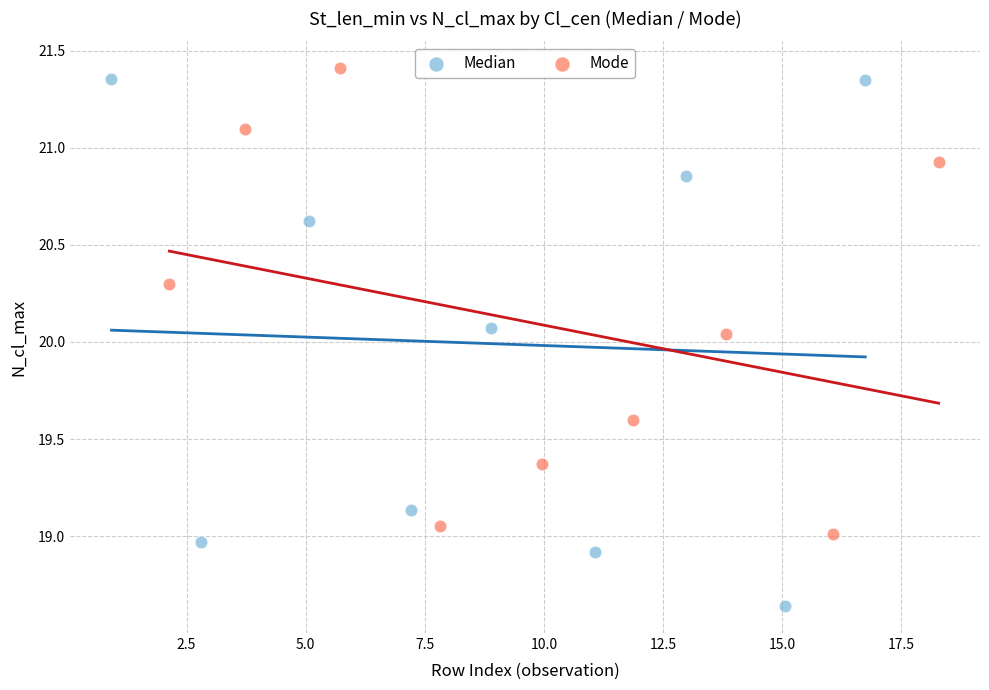

Which series reaches the minimum Y coordinate?

Median